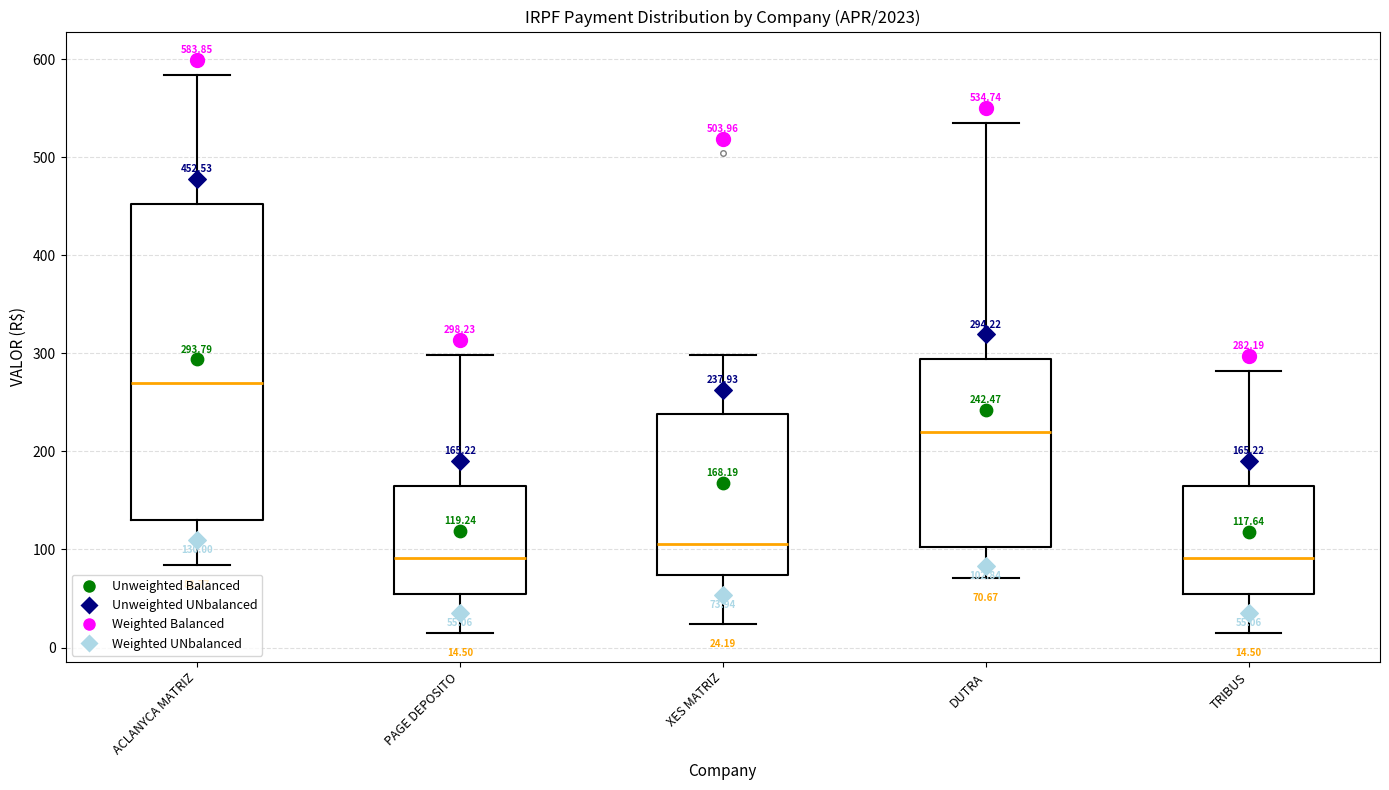

Which box is the tallest, from its lower edge to its upper edge?

ACLANYCA MATRIZ